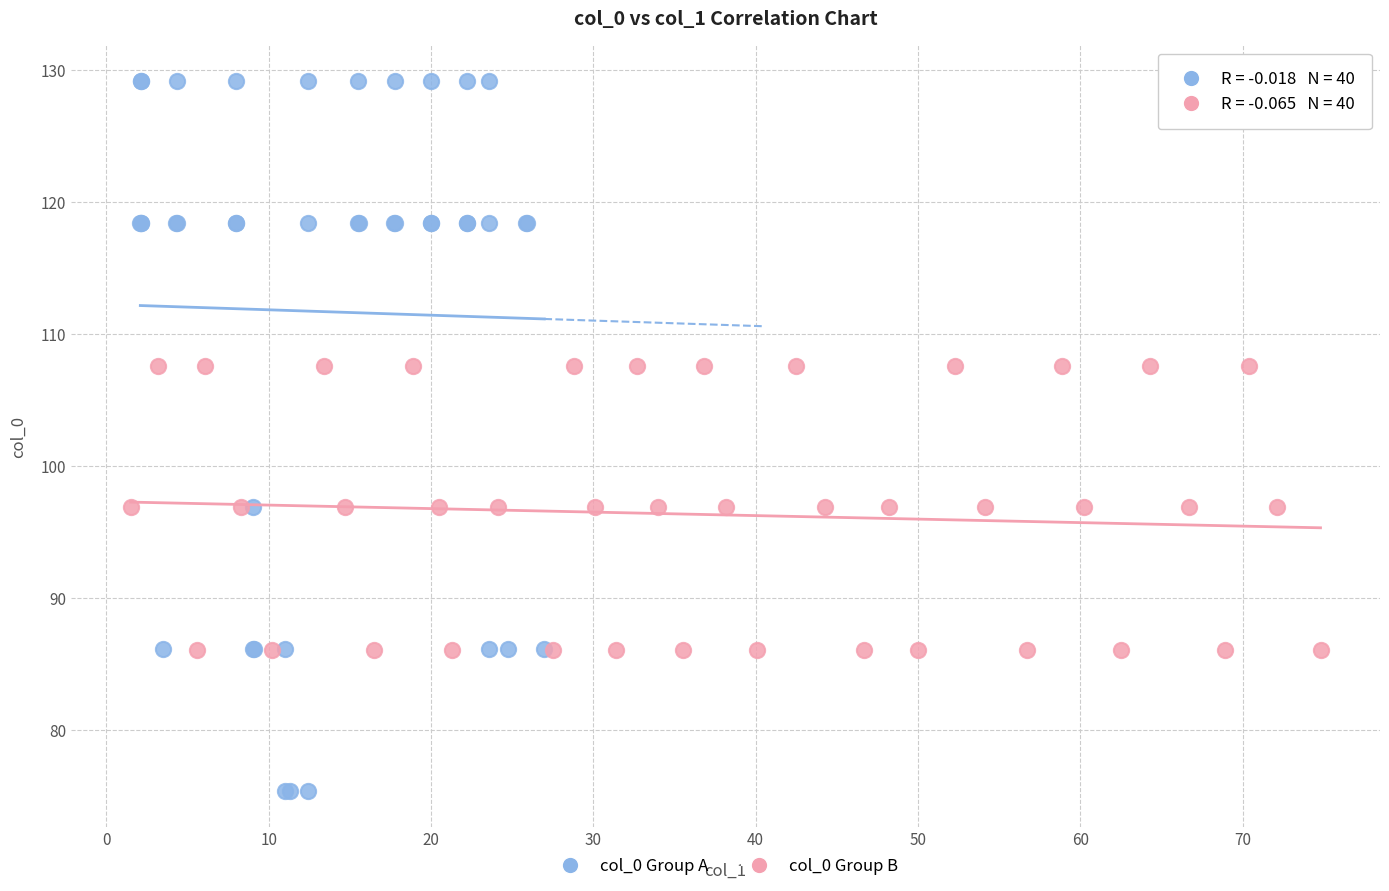

Which series contains the highest Y value?

col_0 Group A